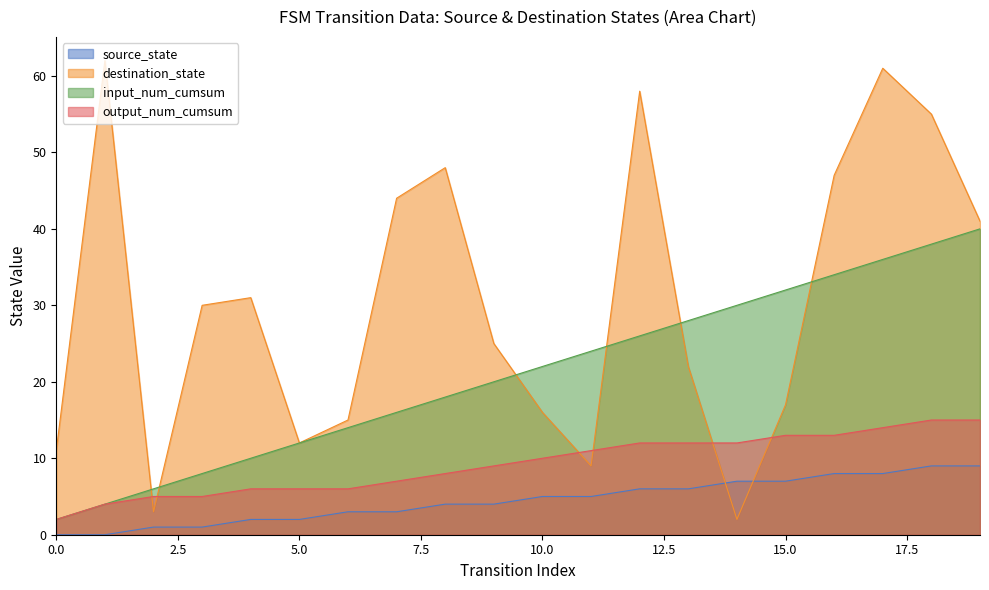

True or false: source_state has more than 1 interior local peaks.

False